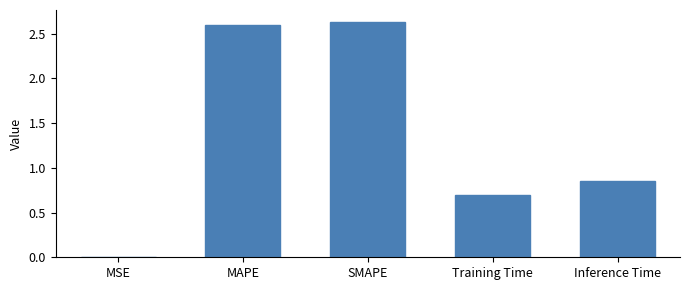

What is the change in value from MSE to Inference Time?

+0.9